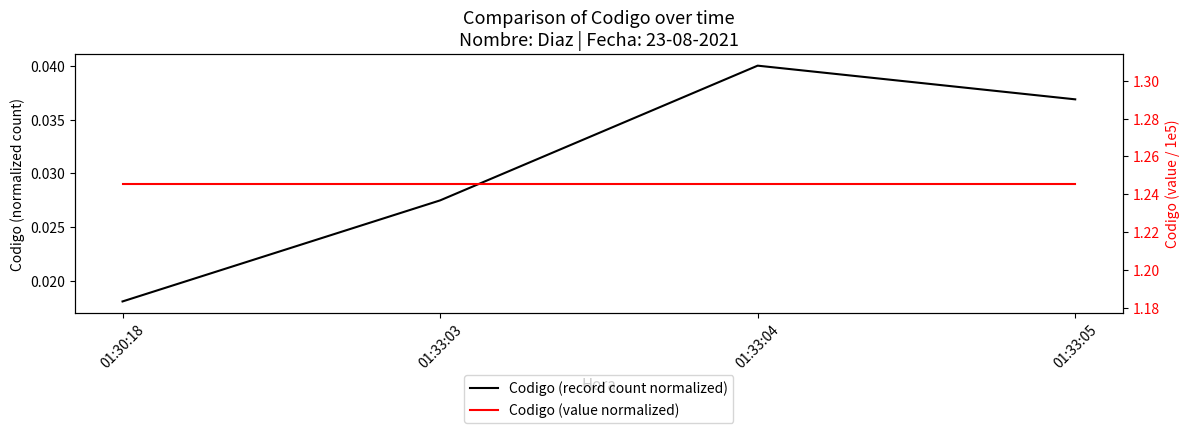

Does the chart have visible grid lines?

No